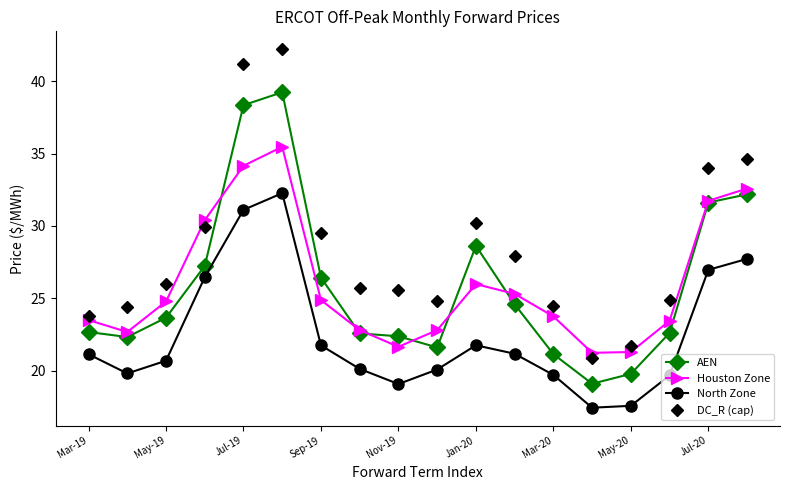

Which series has the largest range (max minus min)?

DC_R (cap)